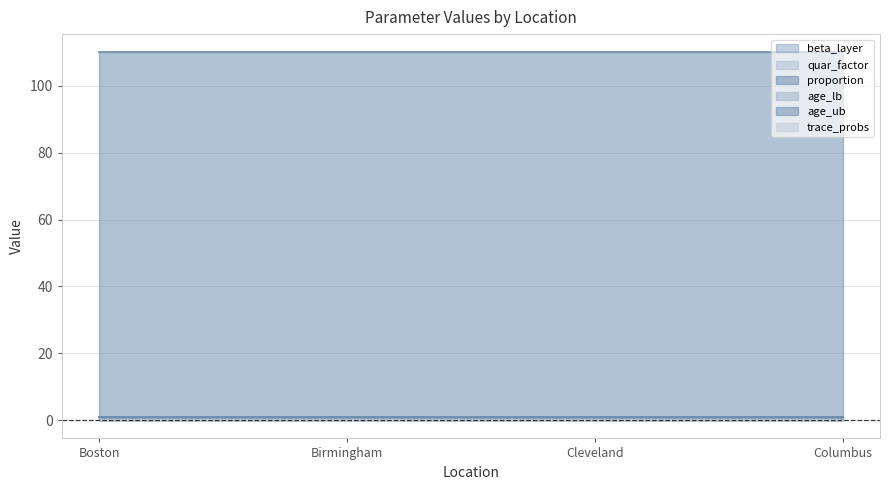

What is the difference between the highest and lowest values at Cleveland?

110.0